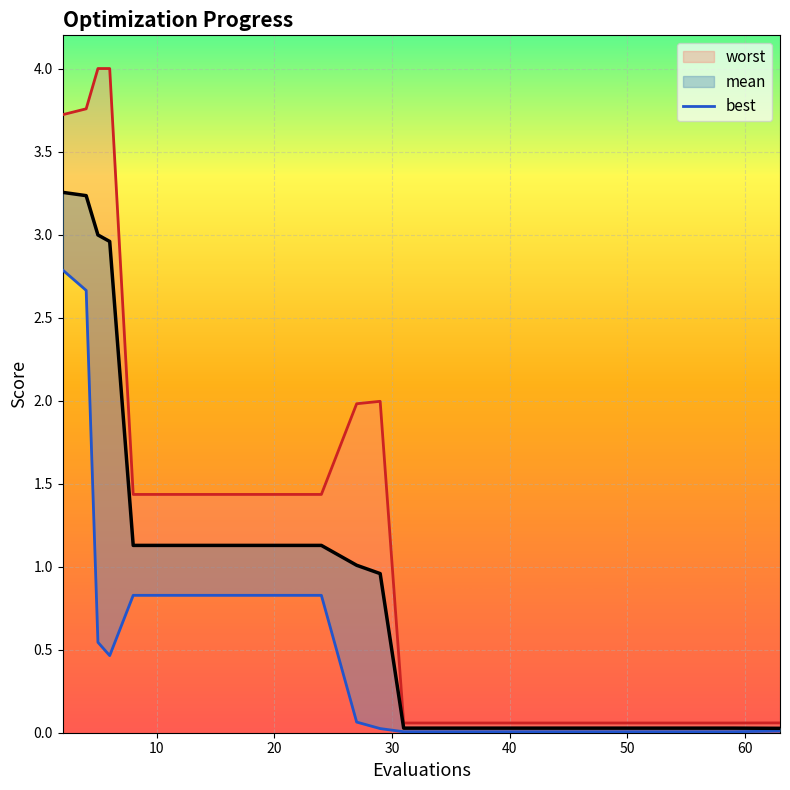

What are all the series names shown in the legend?

worst, mean, best